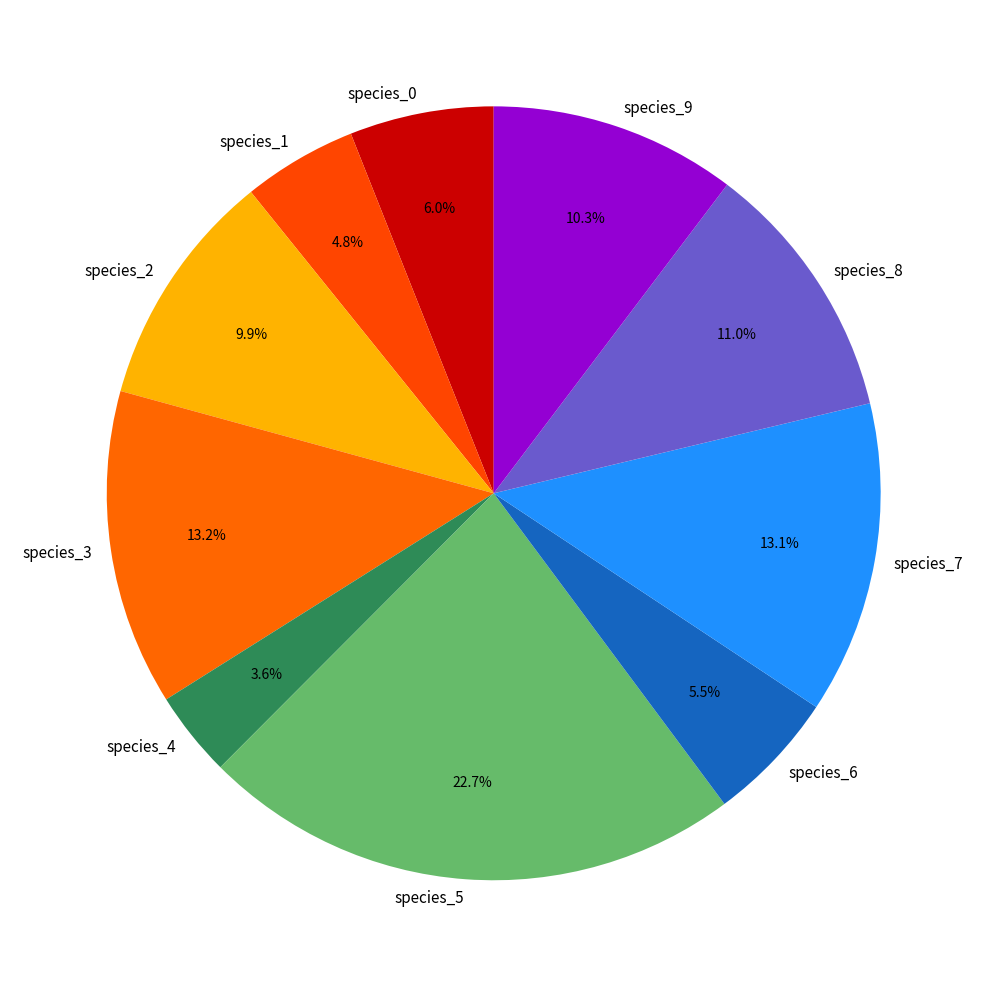

What percentage is the species_0 slice, to the nearest percent?

6%